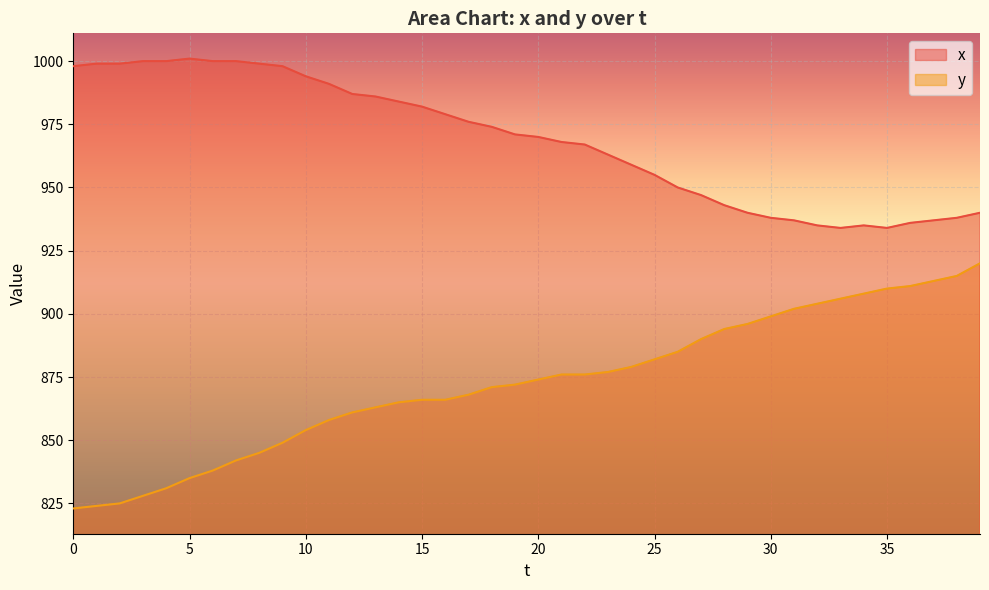

At how many categories does at least one series exceed 886?

40